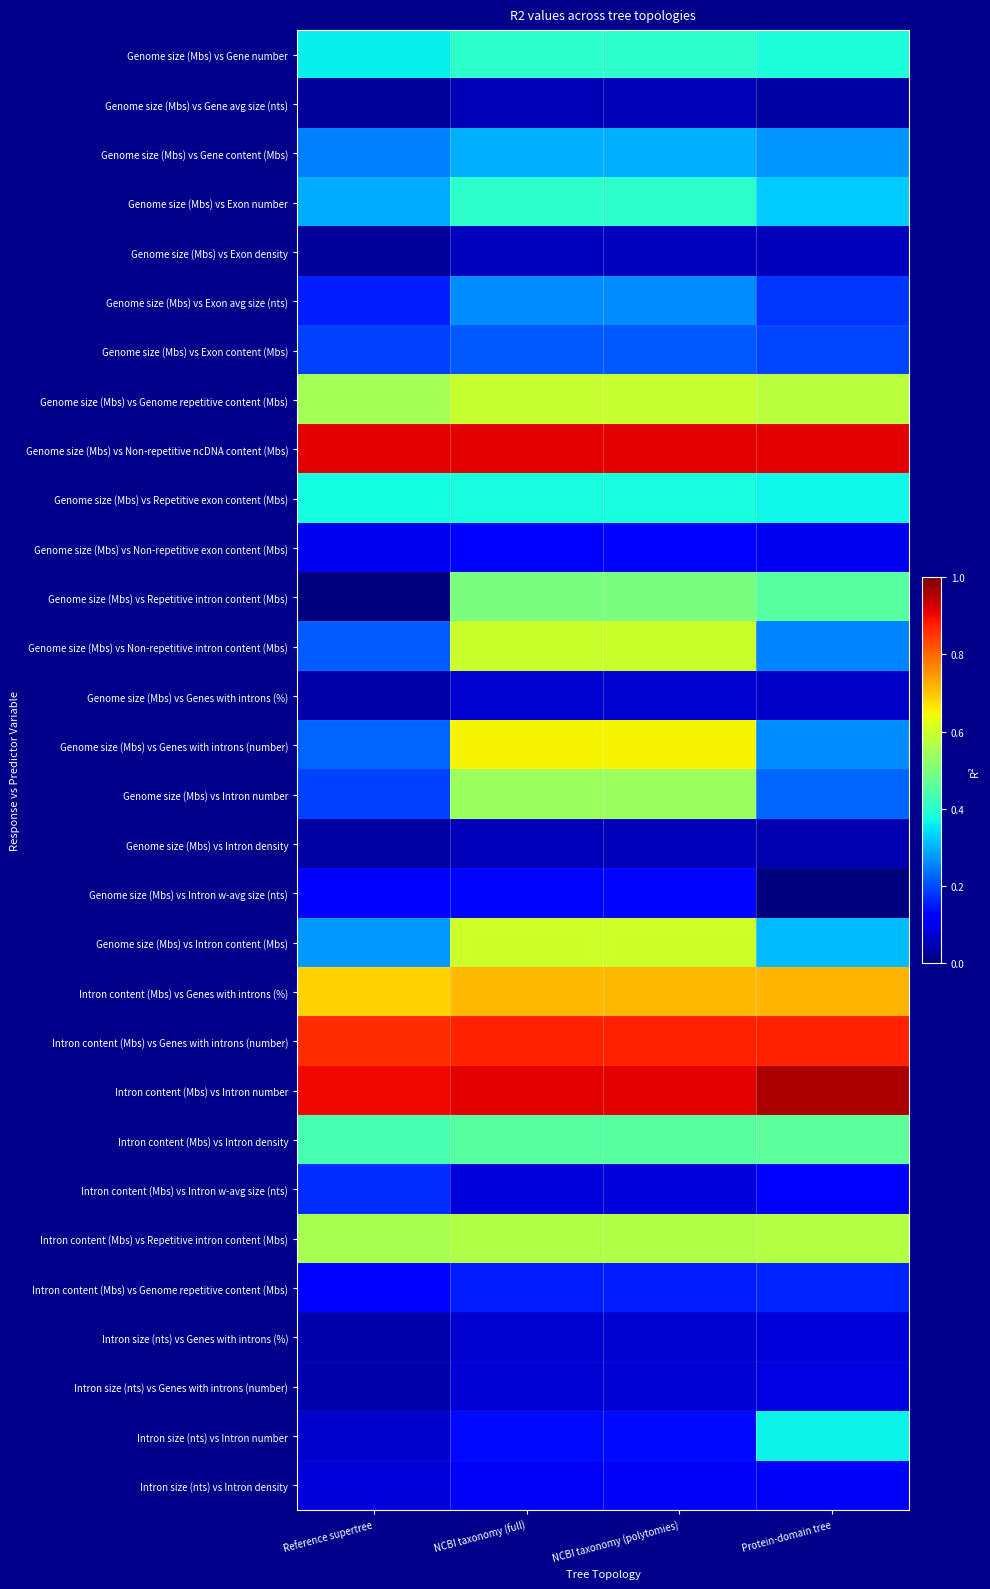

List the series in order of their peak value, highest first.

Intron content (Mbs) vs Intron number, Genome size (Mbs) vs Non-repetitive ncDNA content (Mbs), Intron content (Mbs) vs Genes with introns (number), Intron content (Mbs) vs Genes with introns (%), Genome size (Mbs) vs Genes with introns (number), Genome size (Mbs) vs Intron content (Mbs), Genome size (Mbs) vs Non-repetitive intron content (Mbs), Genome size (Mbs) vs Genome repetitive content (Mbs), Intron content (Mbs) vs Repetitive intron content (Mbs), Genome size (Mbs) vs Intron number, Genome size (Mbs) vs Repetitive intron content (Mbs), Intron content (Mbs) vs Intron density, Genome size (Mbs) vs Gene number, Genome size (Mbs) vs Exon number, Genome size (Mbs) vs Repetitive exon content (Mbs), Intron size (nts) vs Intron number, Genome size (Mbs) vs Gene content (Mbs), Genome size (Mbs) vs Exon avg size (nts), Genome size (Mbs) vs Exon content (Mbs), Intron content (Mbs) vs Intron w-avg size (nts), Intron content (Mbs) vs Genome repetitive content (Mbs), Genome size (Mbs) vs Intron w-avg size (nts), Genome size (Mbs) vs Non-repetitive exon content (Mbs), Intron size (nts) vs Intron density, Intron size (nts) vs Genes with introns (number), Intron size (nts) vs Genes with introns (%), Genome size (Mbs) vs Genes with introns (%), Genome size (Mbs) vs Exon density, Genome size (Mbs) vs Intron density, Genome size (Mbs) vs Gene avg size (nts)